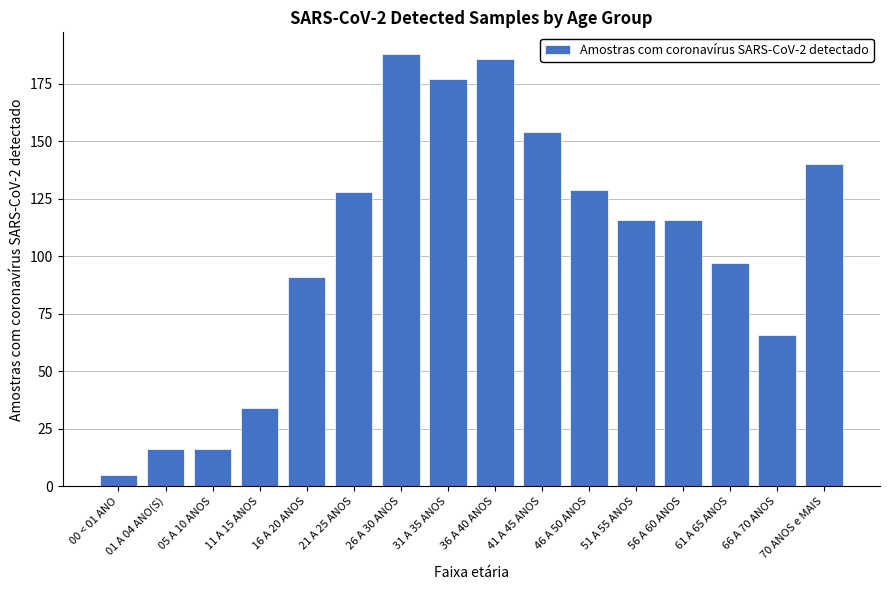

What is the smallest value displayed?

5